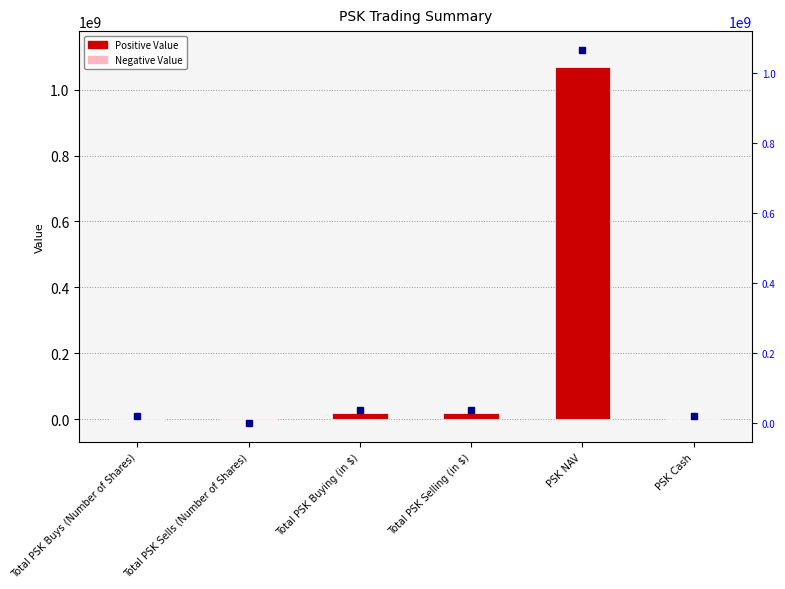

What is the ratio of the value at Total PSK Selling (in $) to the value at Total PSK Buying (in $)?

1.0